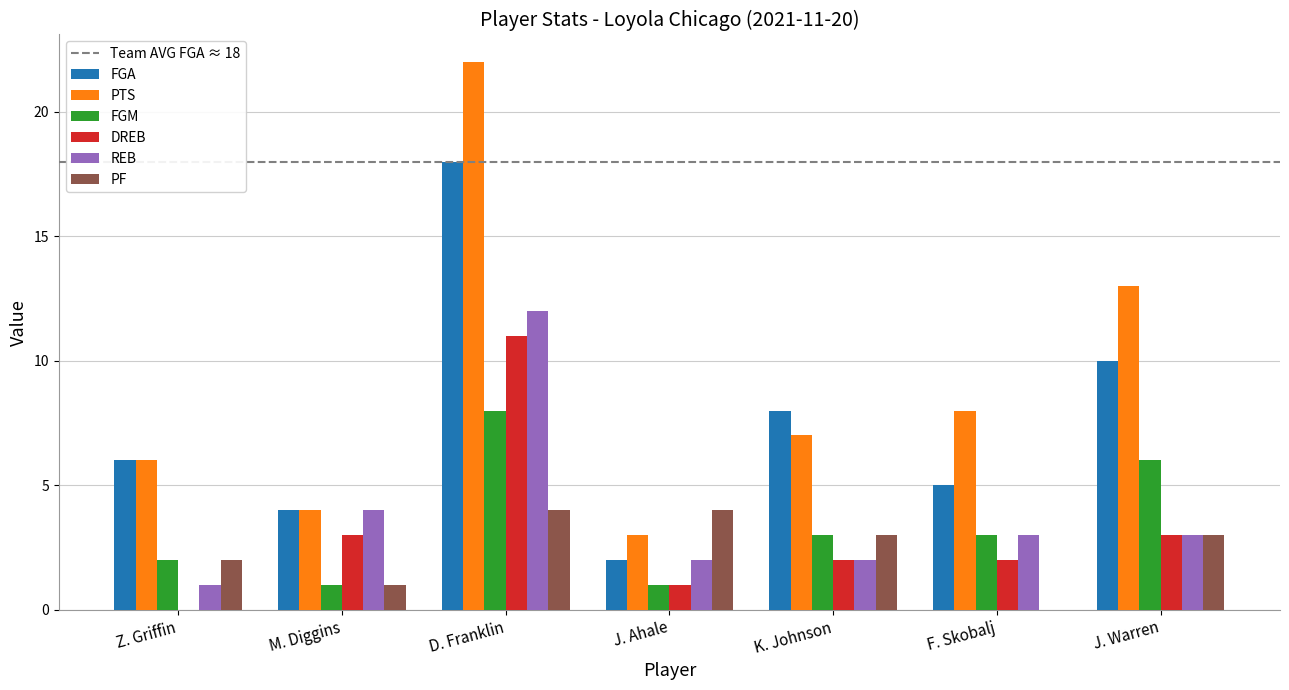

At which category is the sum across all series the highest?

D. Franklin